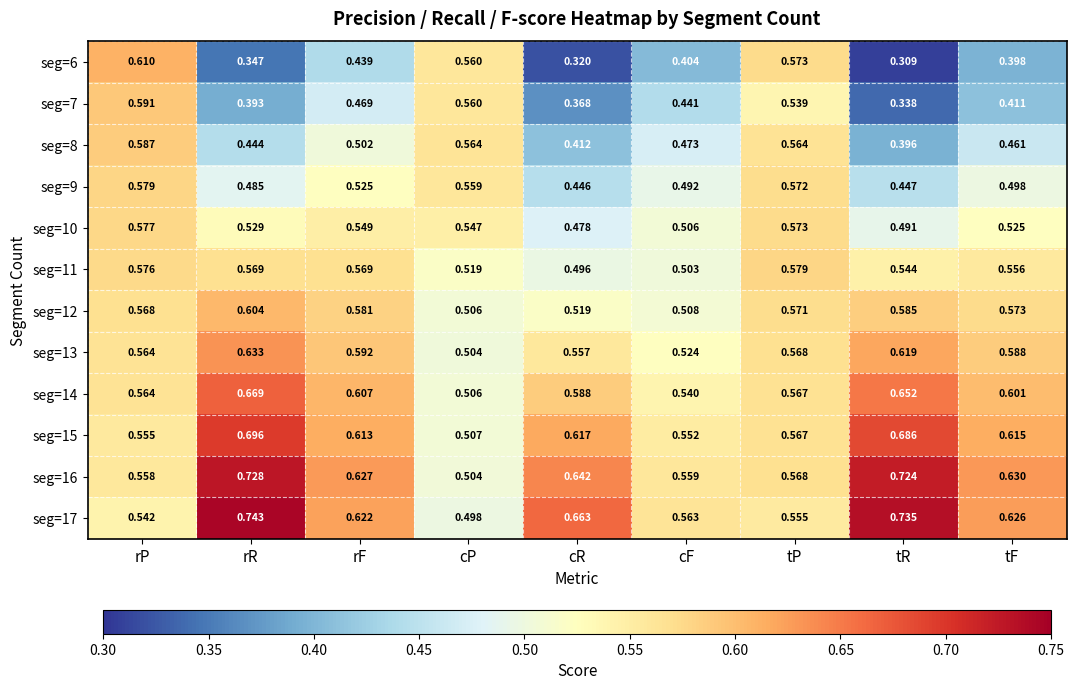

At which label is seg=8 closest to 0?

tR